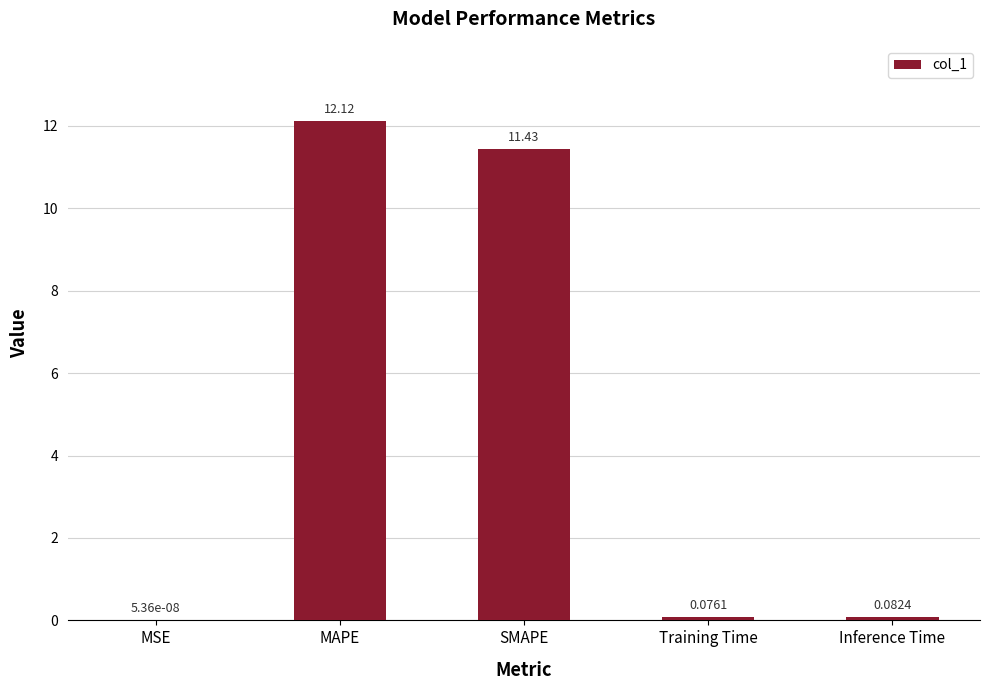

Which category has the highest value across all series?

MAPE